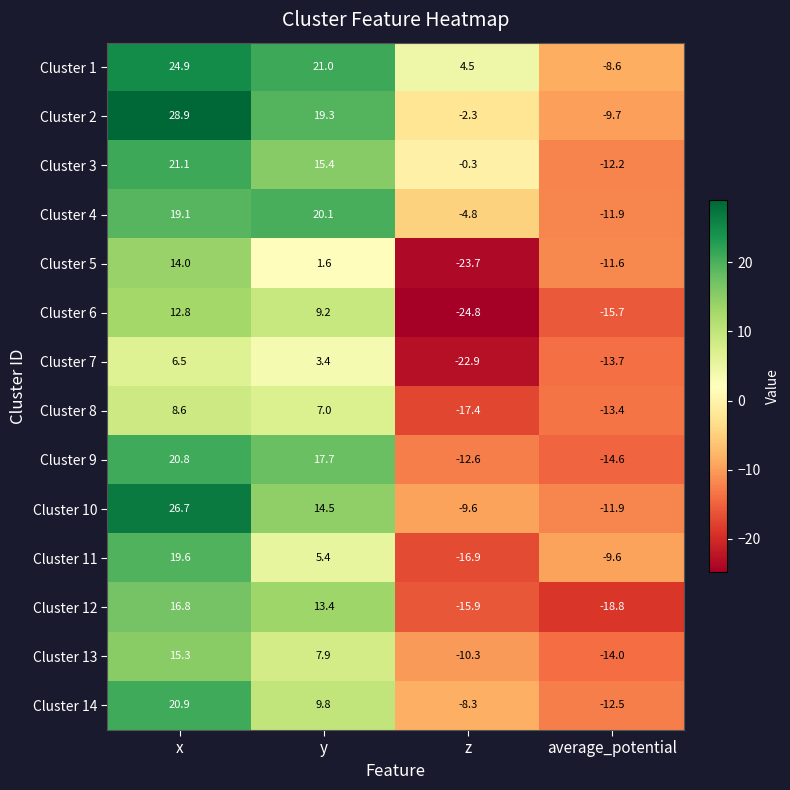

Rank the categories by Cluster 3 value from lowest to highest.

average_potential, z, y, x